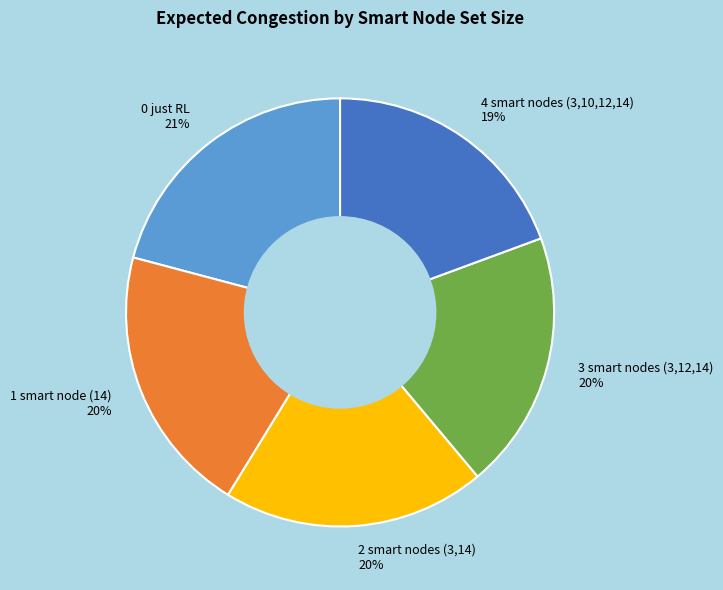

Does any single category account for the majority?

No